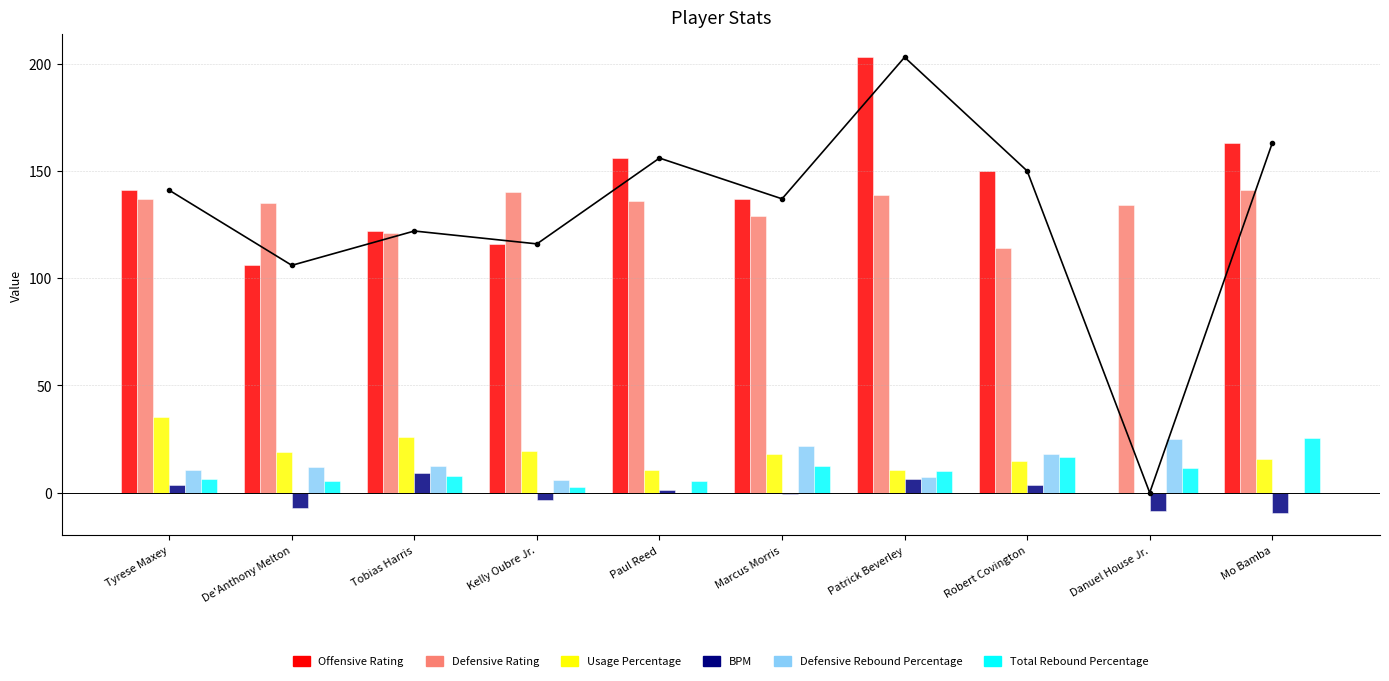

Reading left to right, what are all the values shown in this chart?

Offensive Rating: Tyrese Maxey=141.0	De'Anthony Melton=106.0	Tobias Harris=122.0	Kelly Oubre Jr.=116.0	Paul Reed=156.0	Marcus Morris=137.0	Patrick Beverley=203.0	Robert Covington=150.0	Danuel House Jr.=0.0	Mo Bamba=163.0
Defensive Rating: Tyrese Maxey=137.0	De'Anthony Melton=135.0	Tobias Harris=121.0	Kelly Oubre Jr.=140.0	Paul Reed=136.0	Marcus Morris=129.0	Patrick Beverley=139.0	Robert Covington=114.0	Danuel House Jr.=134.0	Mo Bamba=141.0
Usage Percentage: Tyrese Maxey=35.3	De'Anthony Melton=19.1	Tobias Harris=26.1	Kelly Oubre Jr.=19.4	Paul Reed=10.7	Marcus Morris=18.1	Patrick Beverley=10.6	Robert Covington=14.8	Danuel House Jr.=0.0	Mo Bamba=15.5
BPM: Tyrese Maxey=3.4	De'Anthony Melton=-7.3	Tobias Harris=9.4	Kelly Oubre Jr.=-3.4	Paul Reed=1.4	Marcus Morris=-0.8	Patrick Beverley=6.6	Robert Covington=3.5	Danuel House Jr.=-8.3	Mo Bamba=-9.3
Defensive Rebound Percentage: Tyrese Maxey=10.5	De'Anthony Melton=12.2	Tobias Harris=12.5	Kelly Oubre Jr.=6.0	Paul Reed=0.0	Marcus Morris=21.7	Patrick Beverley=7.3	Robert Covington=18.2	Danuel House Jr.=25.1	Mo Bamba=0.0
Total Rebound Percentage: Tyrese Maxey=6.4	De'Anthony Melton=5.6	Tobias Harris=7.6	Kelly Oubre Jr.=2.7	Paul Reed=5.6	Marcus Morris=12.4	Patrick Beverley=10.0	Robert Covington=16.6	Danuel House Jr.=11.5	Mo Bamba=25.3